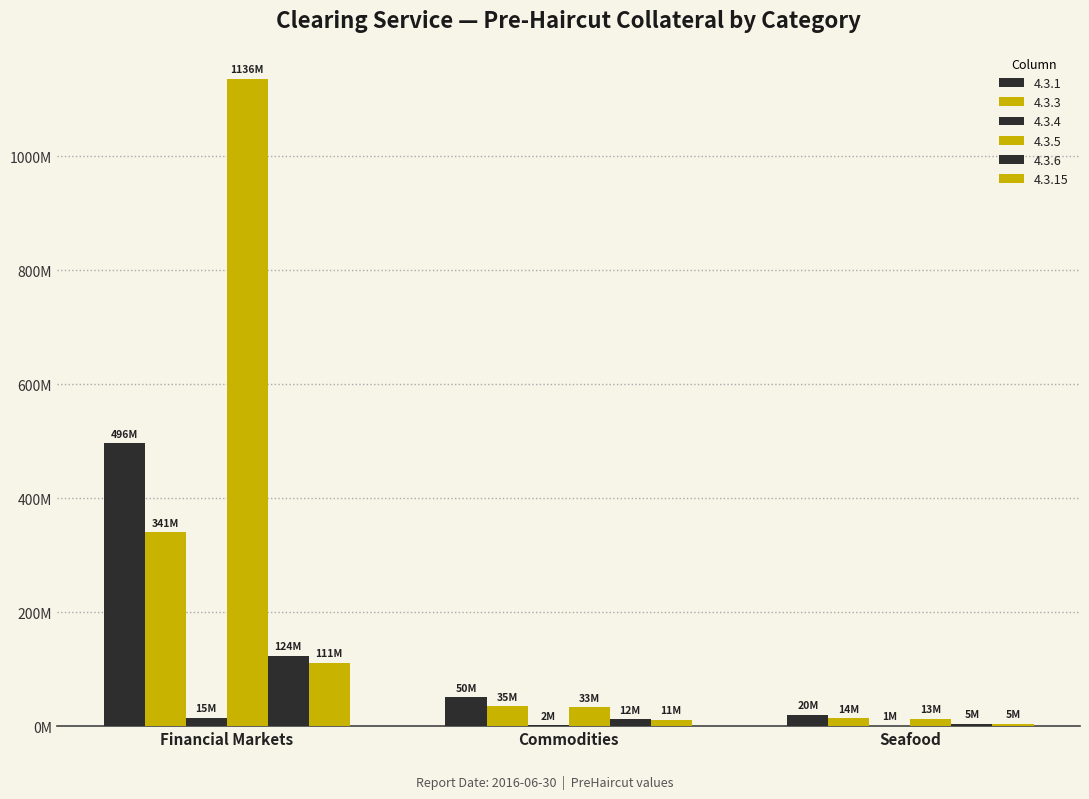

Read the 4.3.6 value at Seafood.

4601618.0